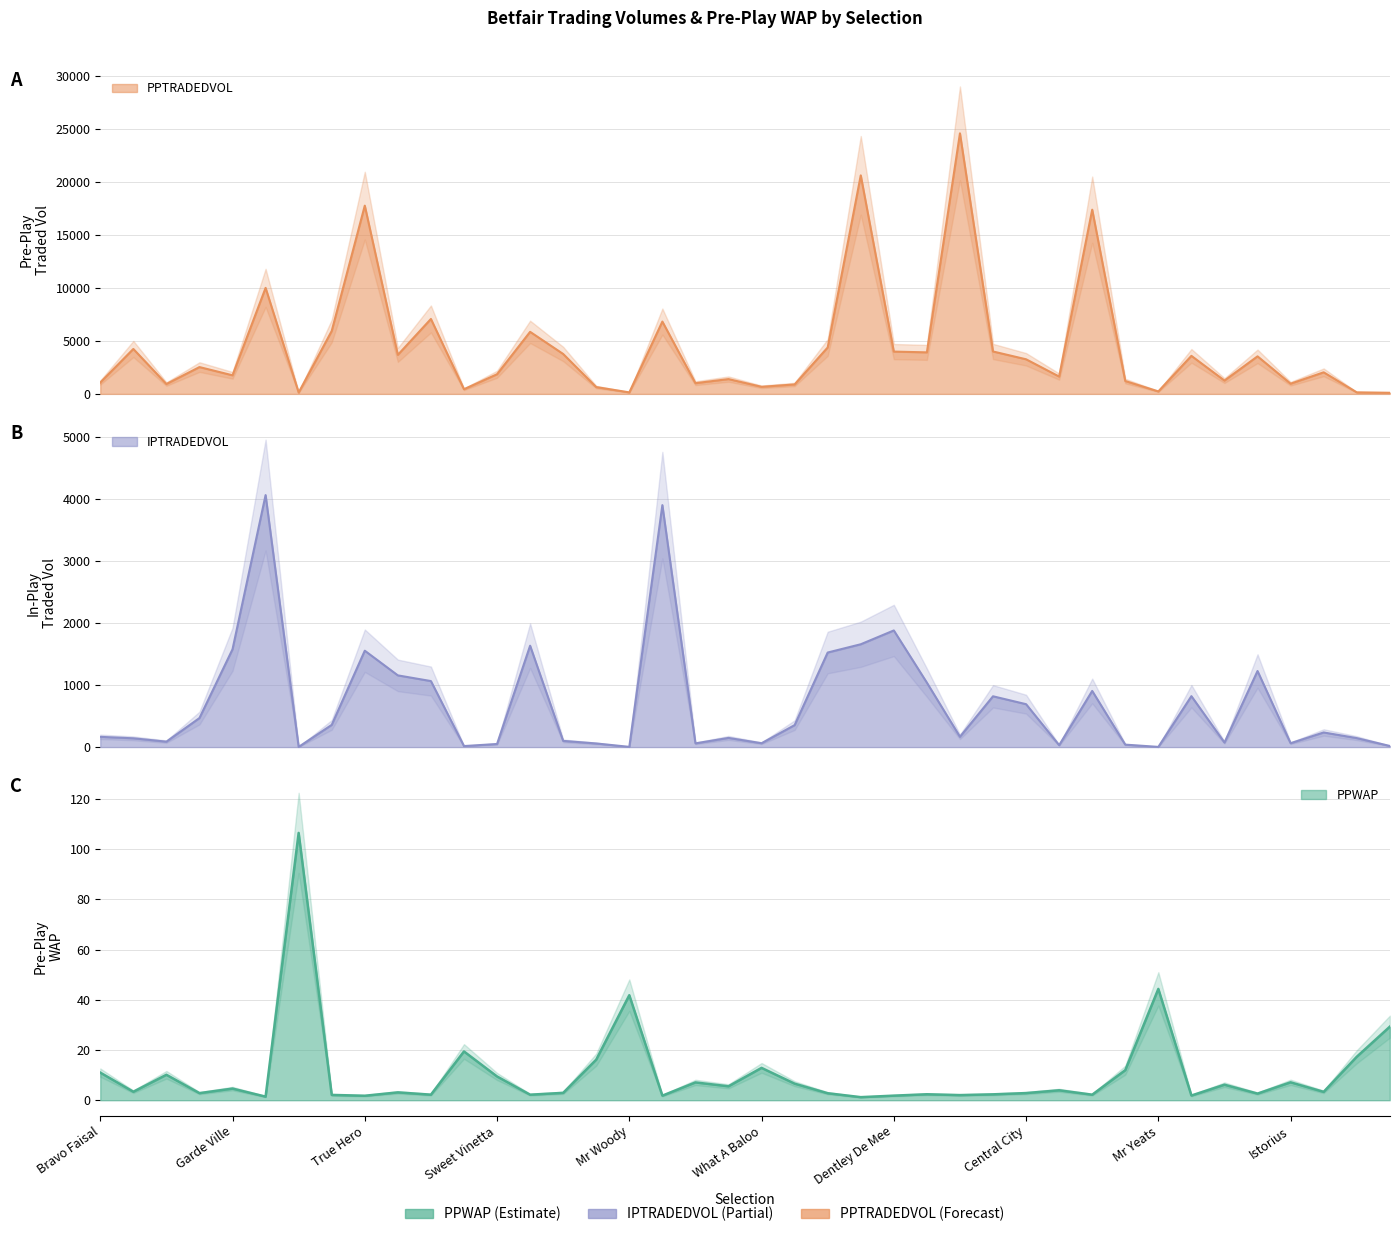

How many series are shown in this chart?

3